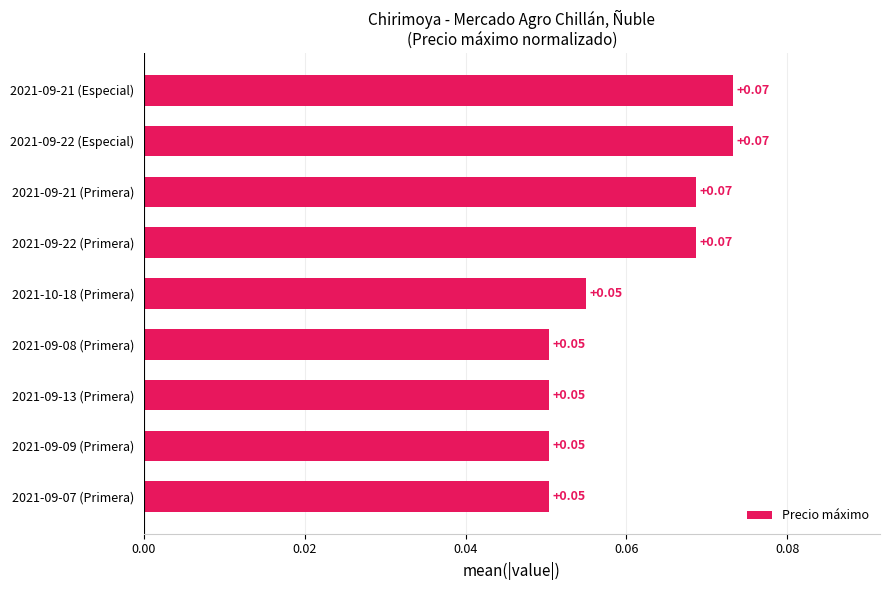

How many bars are there in total?

9